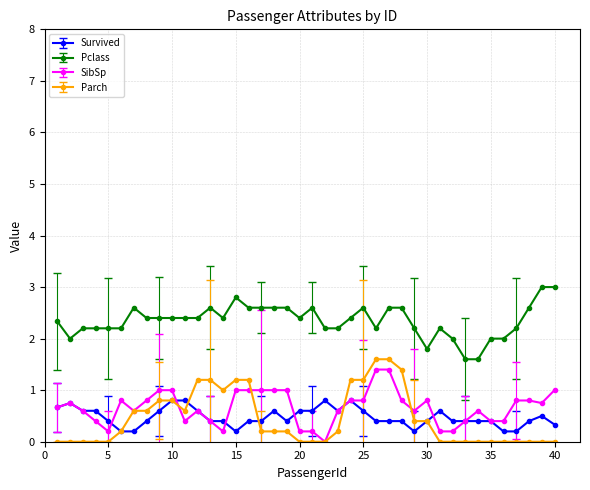

Which series has the largest total across all categories?

Pclass